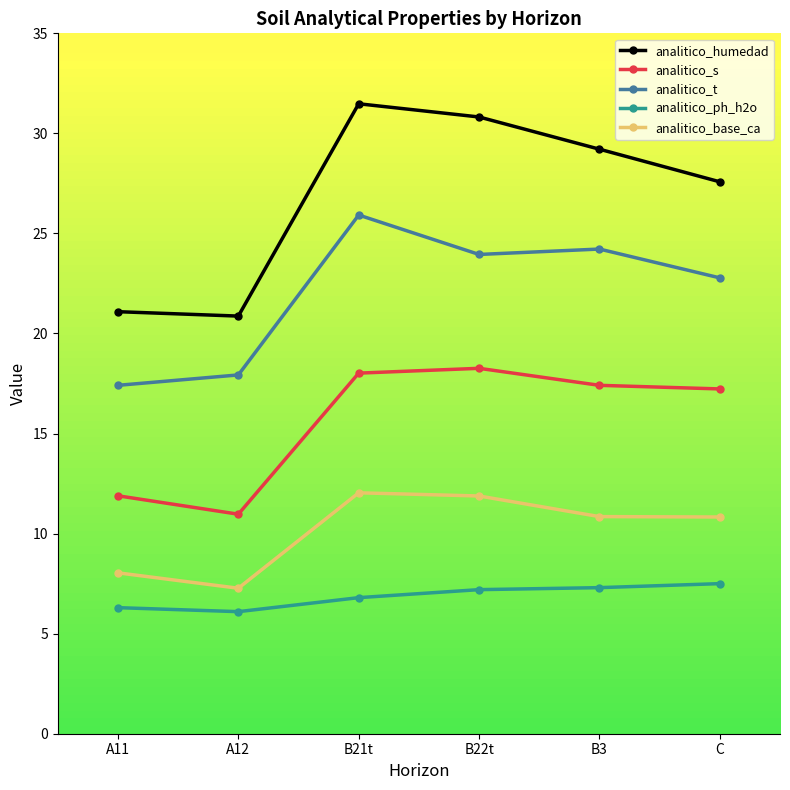

Rank the series by their maximum value, from highest to lowest.

analitico_humedad, analitico_t, analitico_s, analitico_base_ca, analitico_ph_h2o